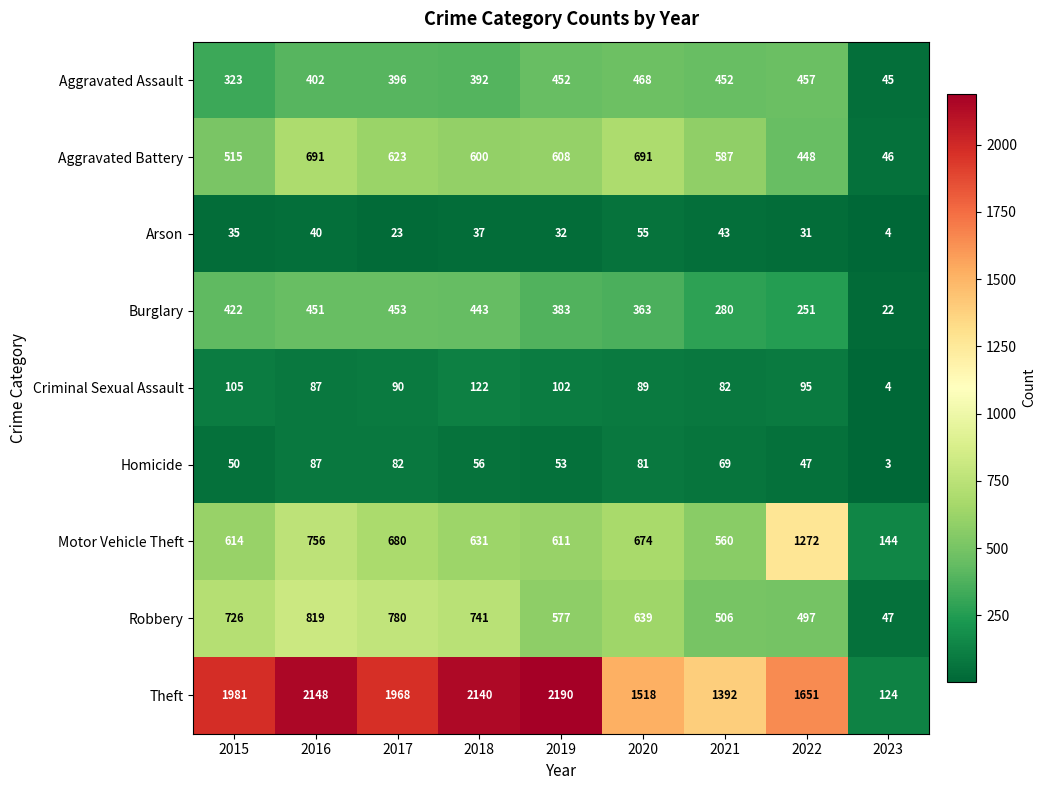

Rank the series by their maximum value, from lowest to highest.

Arson, Homicide, Criminal Sexual Assault, Burglary, Aggravated Assault, Aggravated Battery, Robbery, Motor Vehicle Theft, Theft